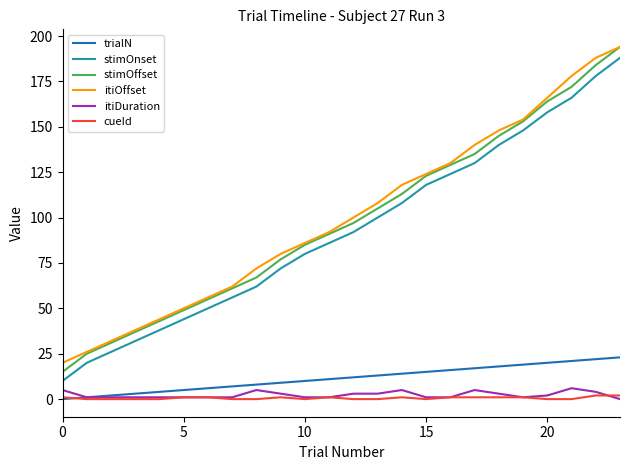

True or false: itiOffset and stimOnset intersect in this chart.

False